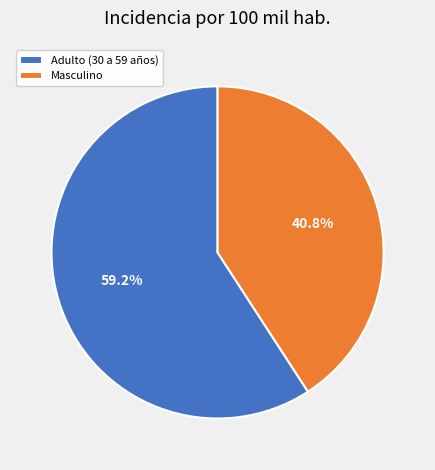

What percentage is the Masculino slice, to the nearest percent?

41%